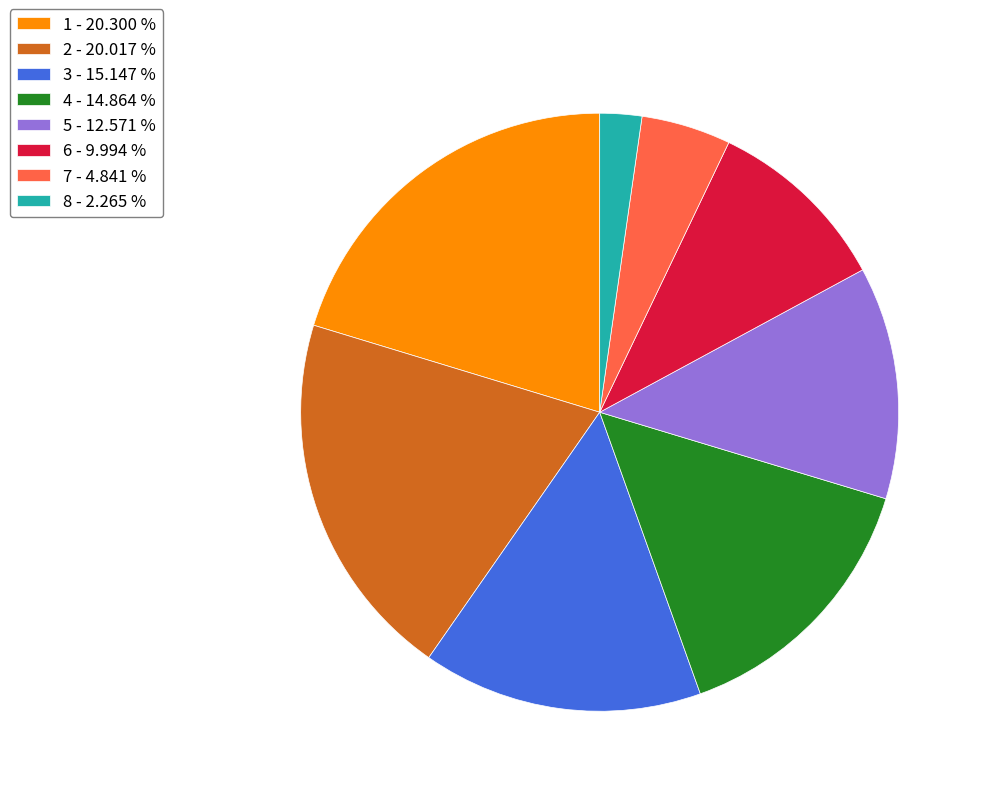

What is the ratio of the value at 4 - 14.864 % to the value at 1 - 20.300 %?

0.7